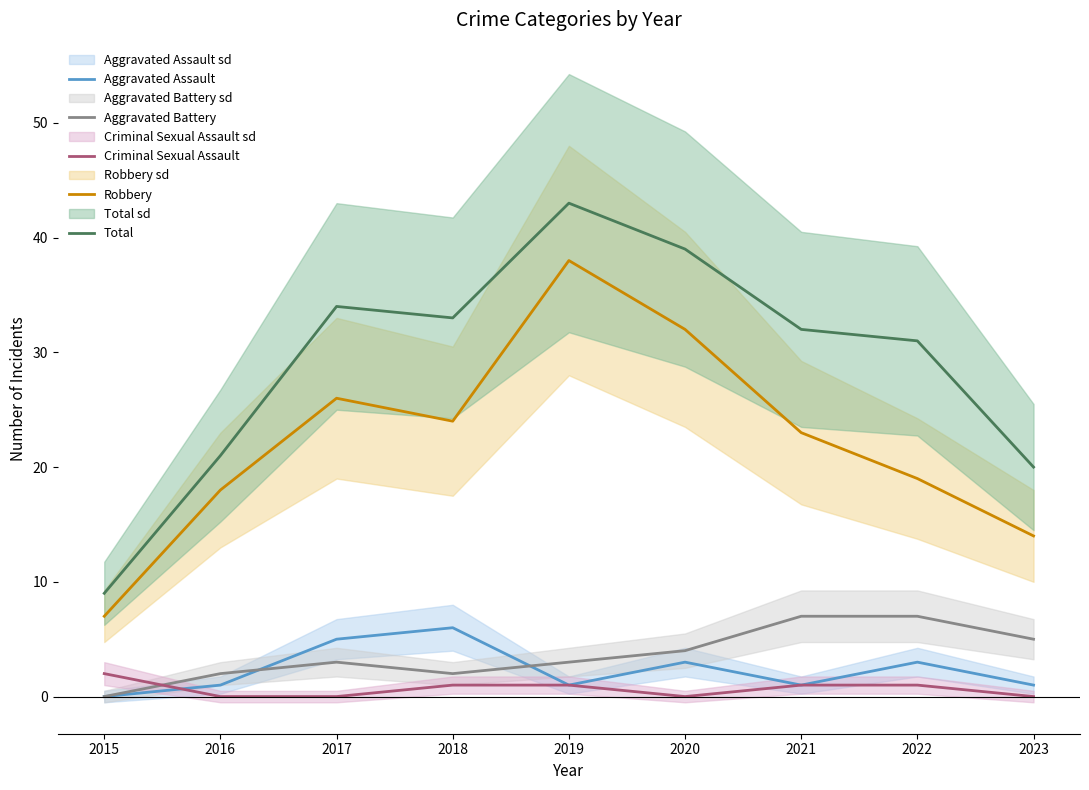

The Aggravated Battery series shows 5 at 2023. True or false?

True